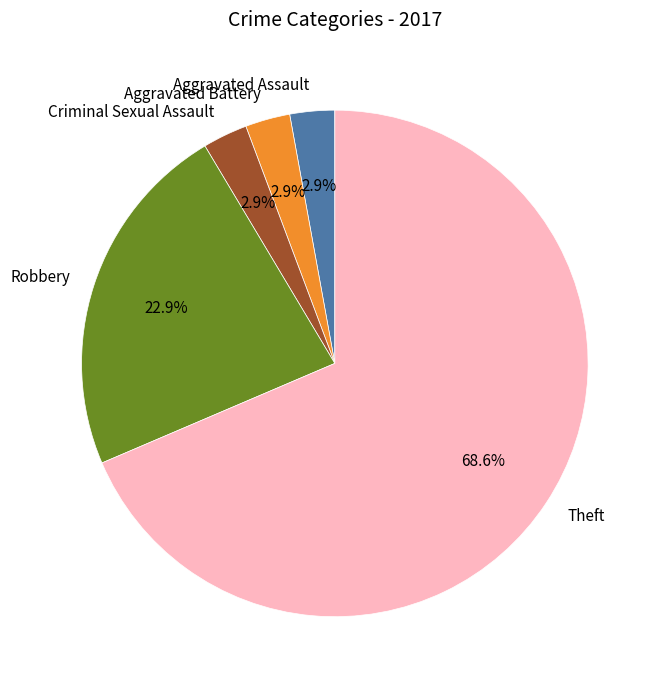

What percentage is the Aggravated Battery slice, to the nearest percent?

3%